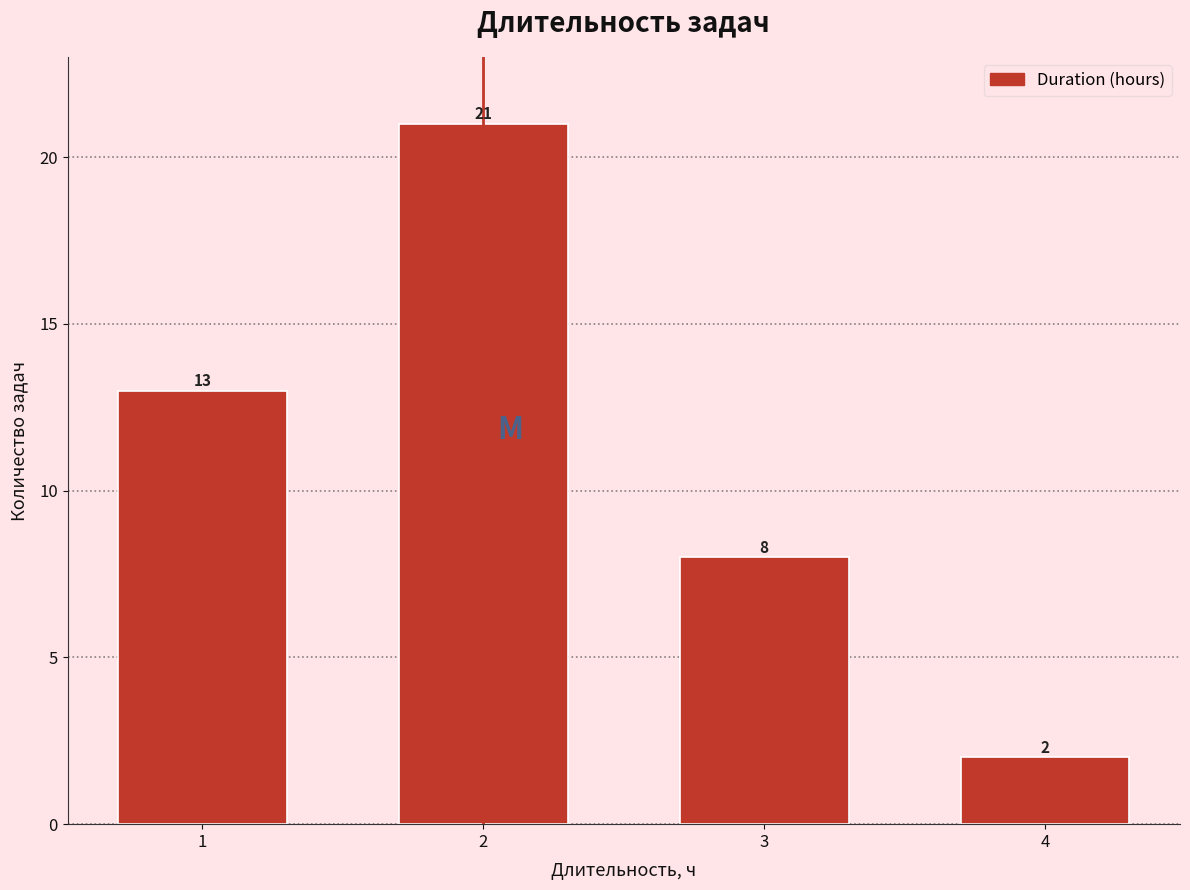

Reading left to right, transcribe all the data shown in this chart.

13	21	8	2